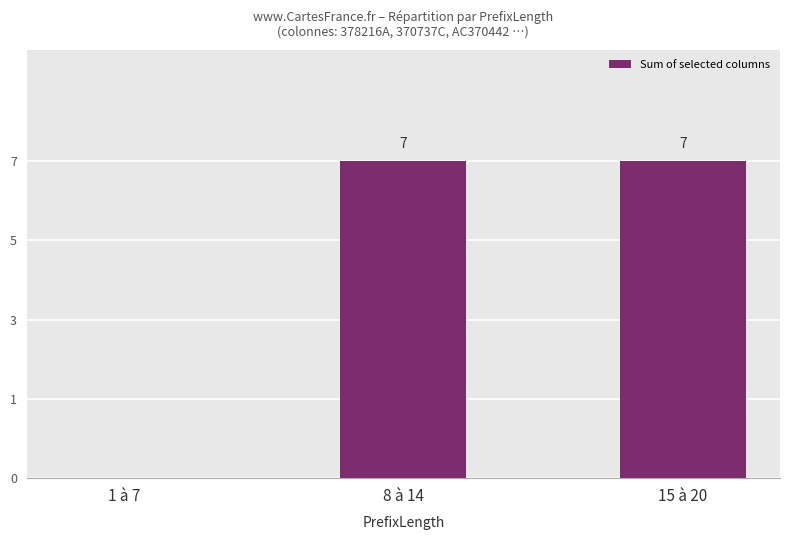

Are the bars horizontal?

No